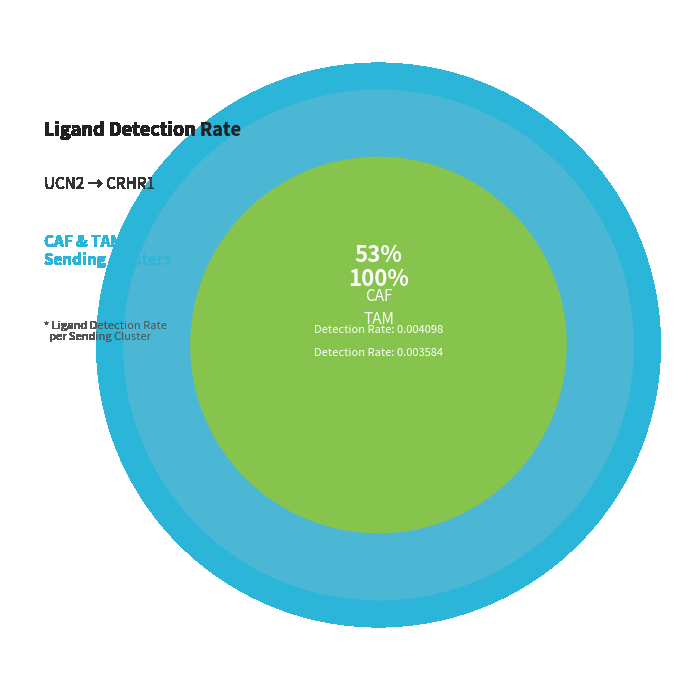

How many segments does this pie chart have?

2